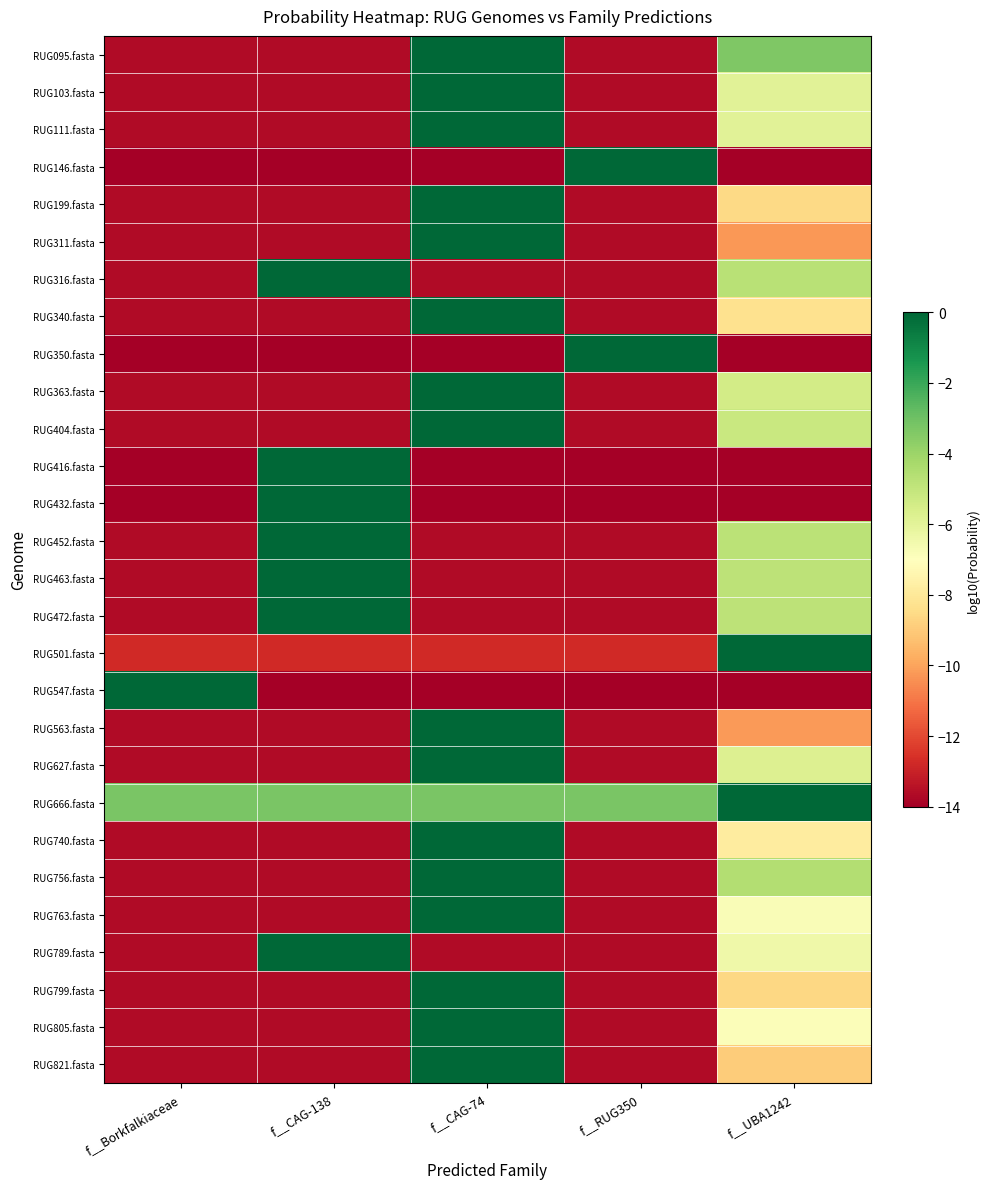

Which series changed the most between f__CAG-138 and f__RUG350?

RUG146.fasta